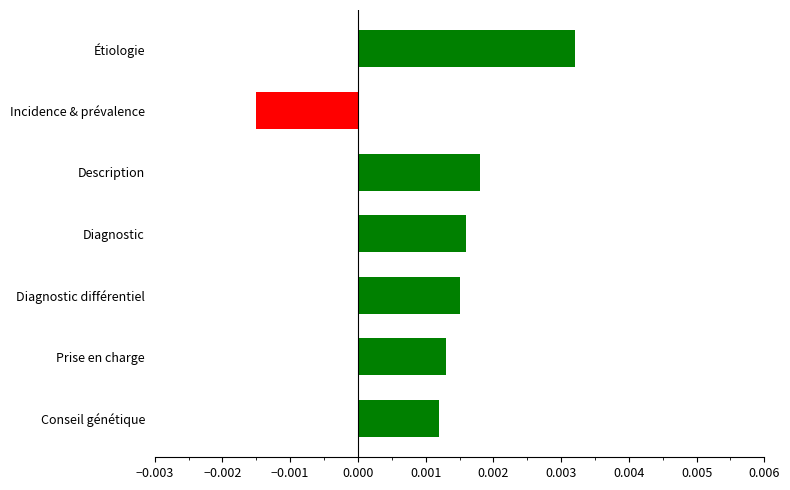

At which label is the value closest to 0?

Conseil génétique